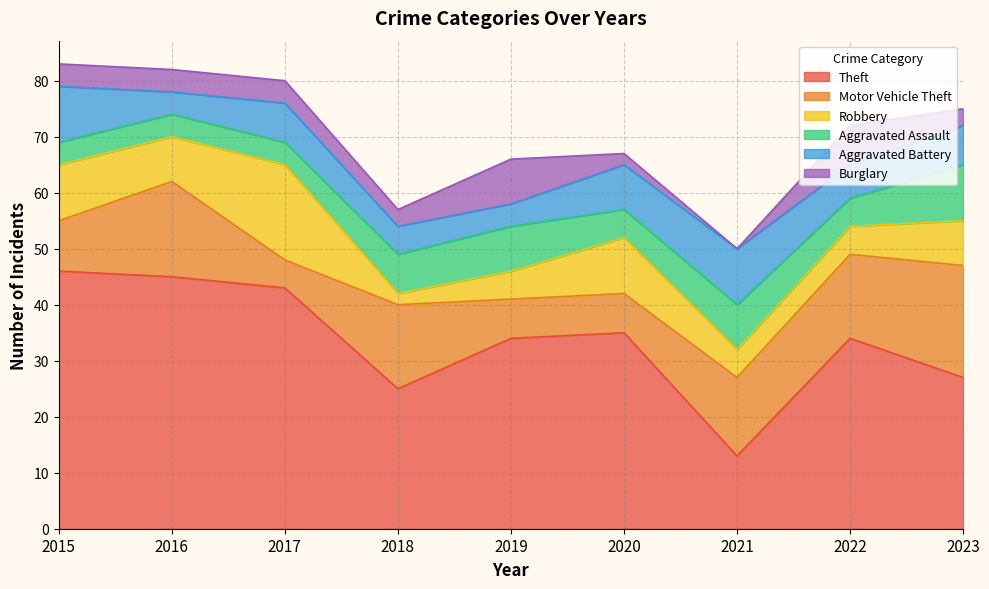

Does the chart display data point markers on the line(s)?

No